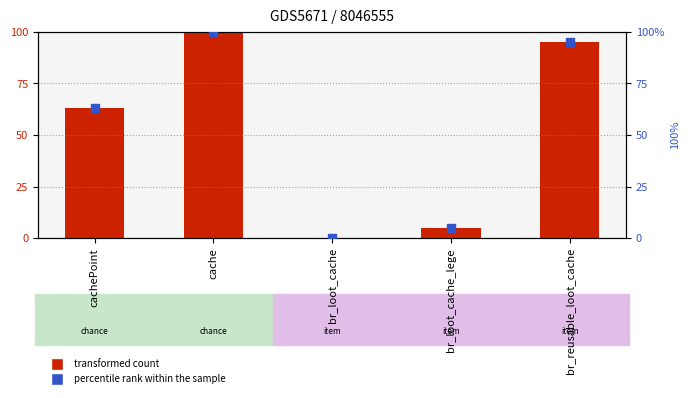

Which series has the widest spread of Y values?

value